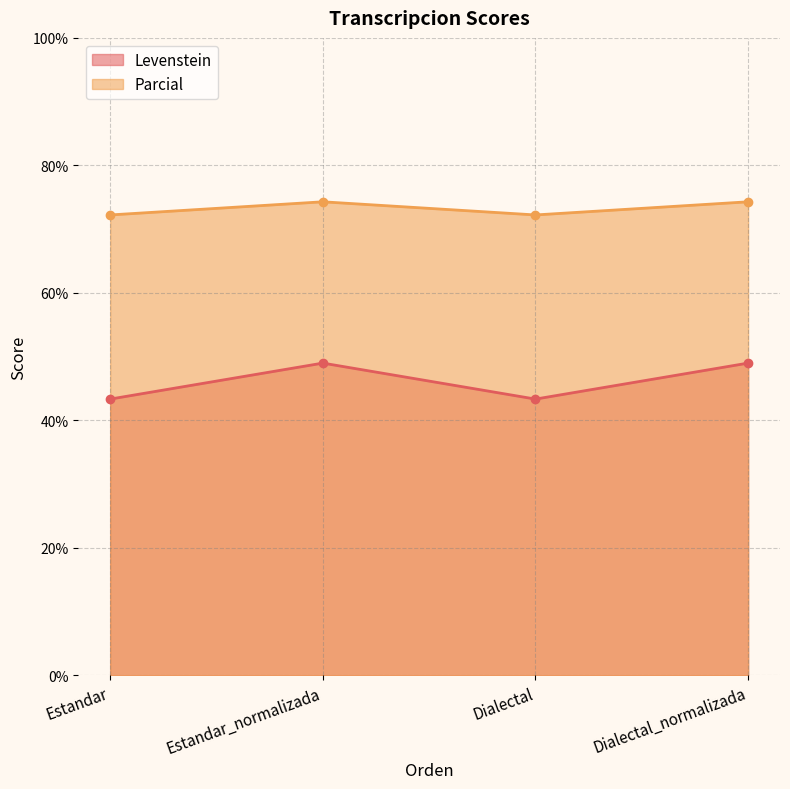

At Dialectal_normalizada, list the series in order from largest to smallest.

Parcial, Levenstein